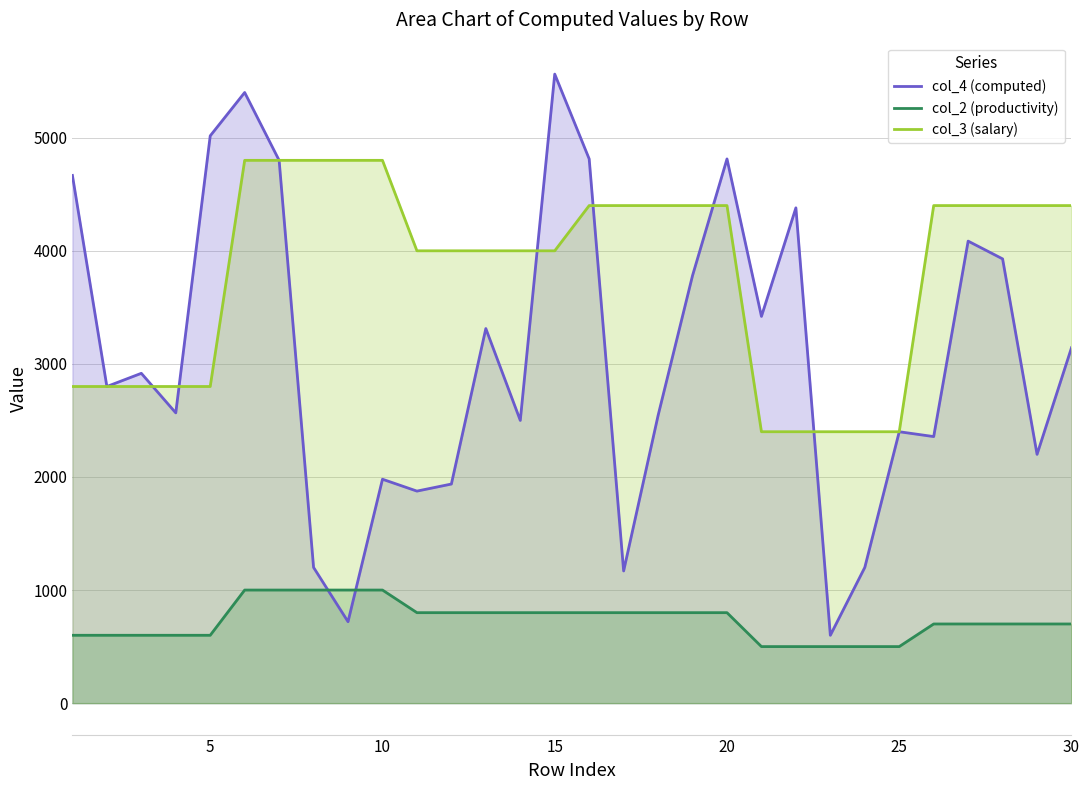

How many series are shown in this chart?

3